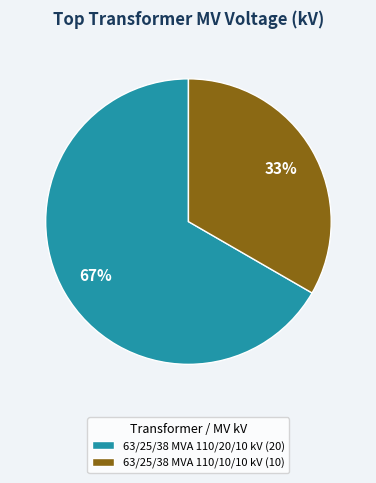

True or false: 63/25/38 MVA 110/10/10 kV accounts for 43% of the total.

False